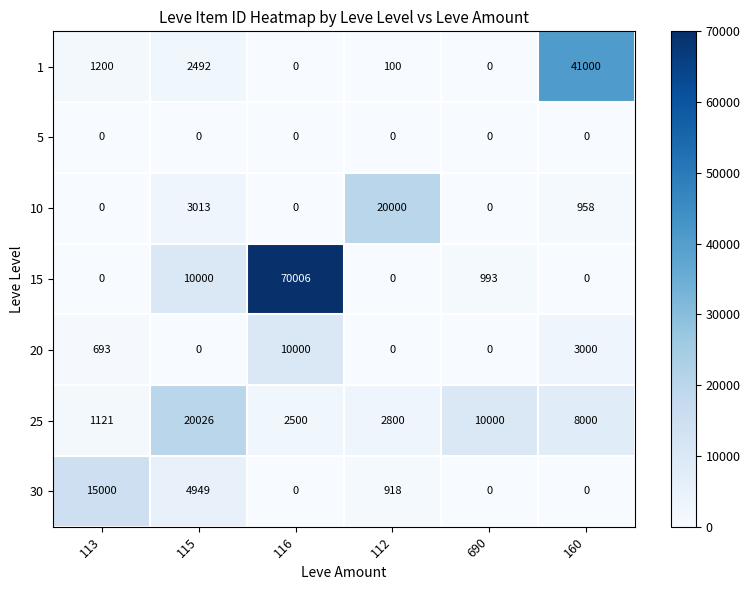

What is the average value of the 20 series?

2282